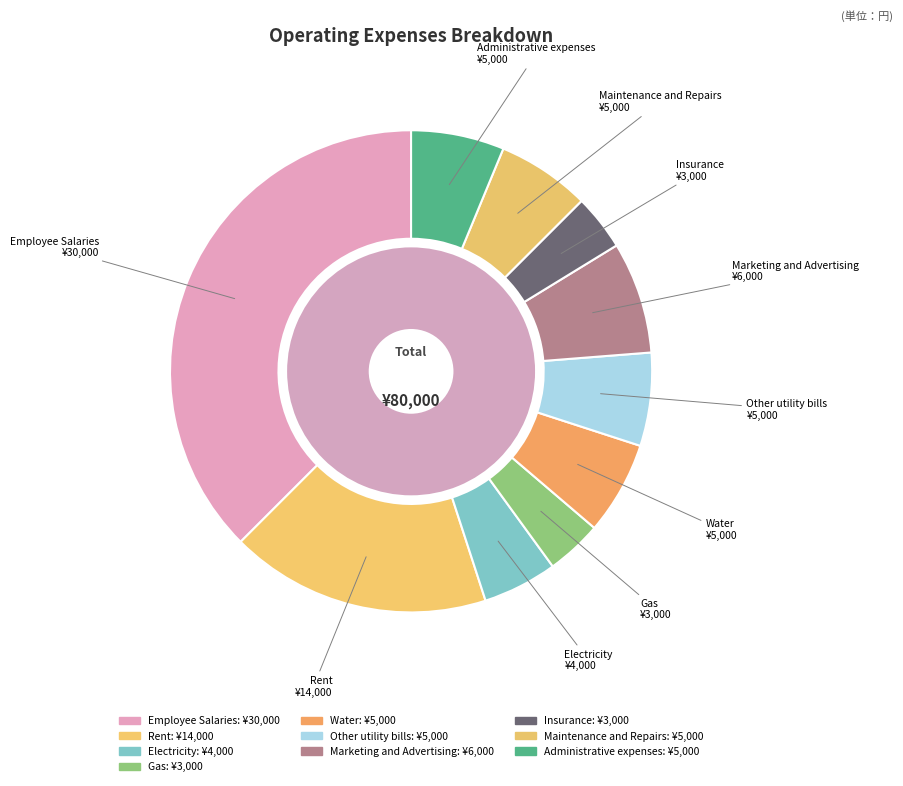

Which slice is the largest?

Employee Salaries